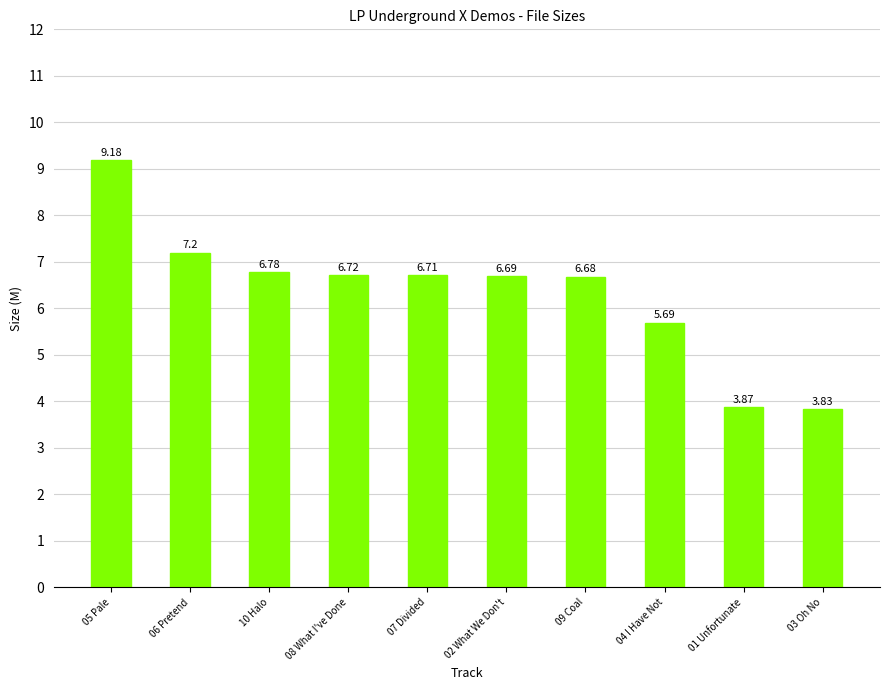

What is the ratio of the value at 05 Pale to the value at 10 Halo?

1.4